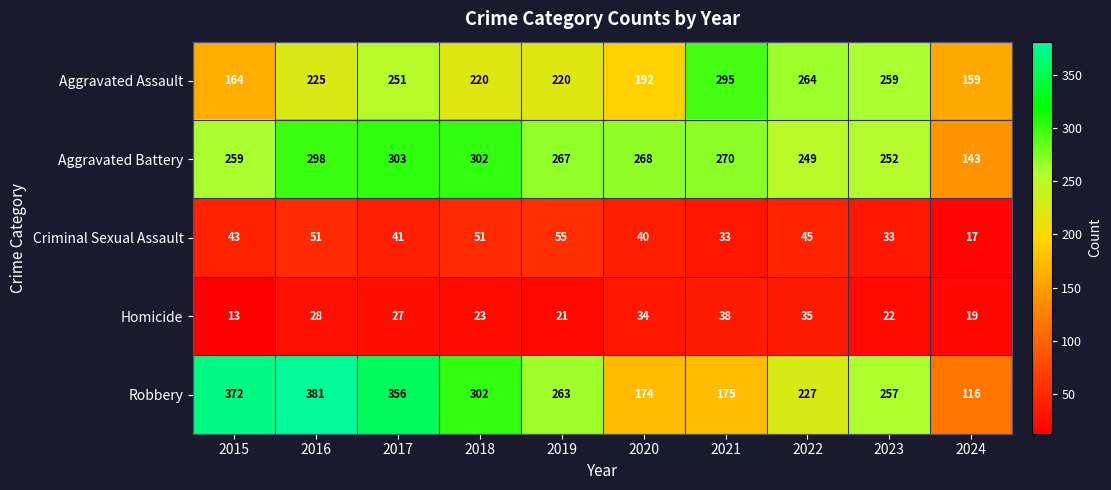

How many data points in Robbery are less than 263?

5